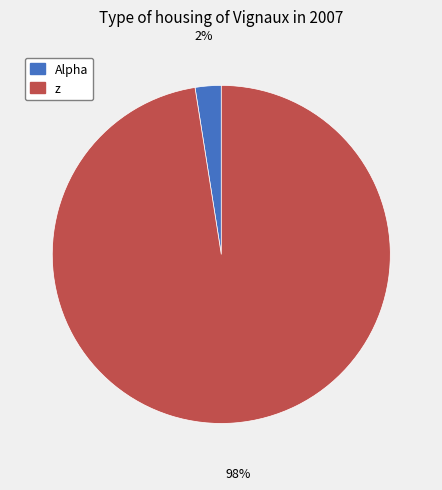

True or false: z accounts for 98% of the total.

True